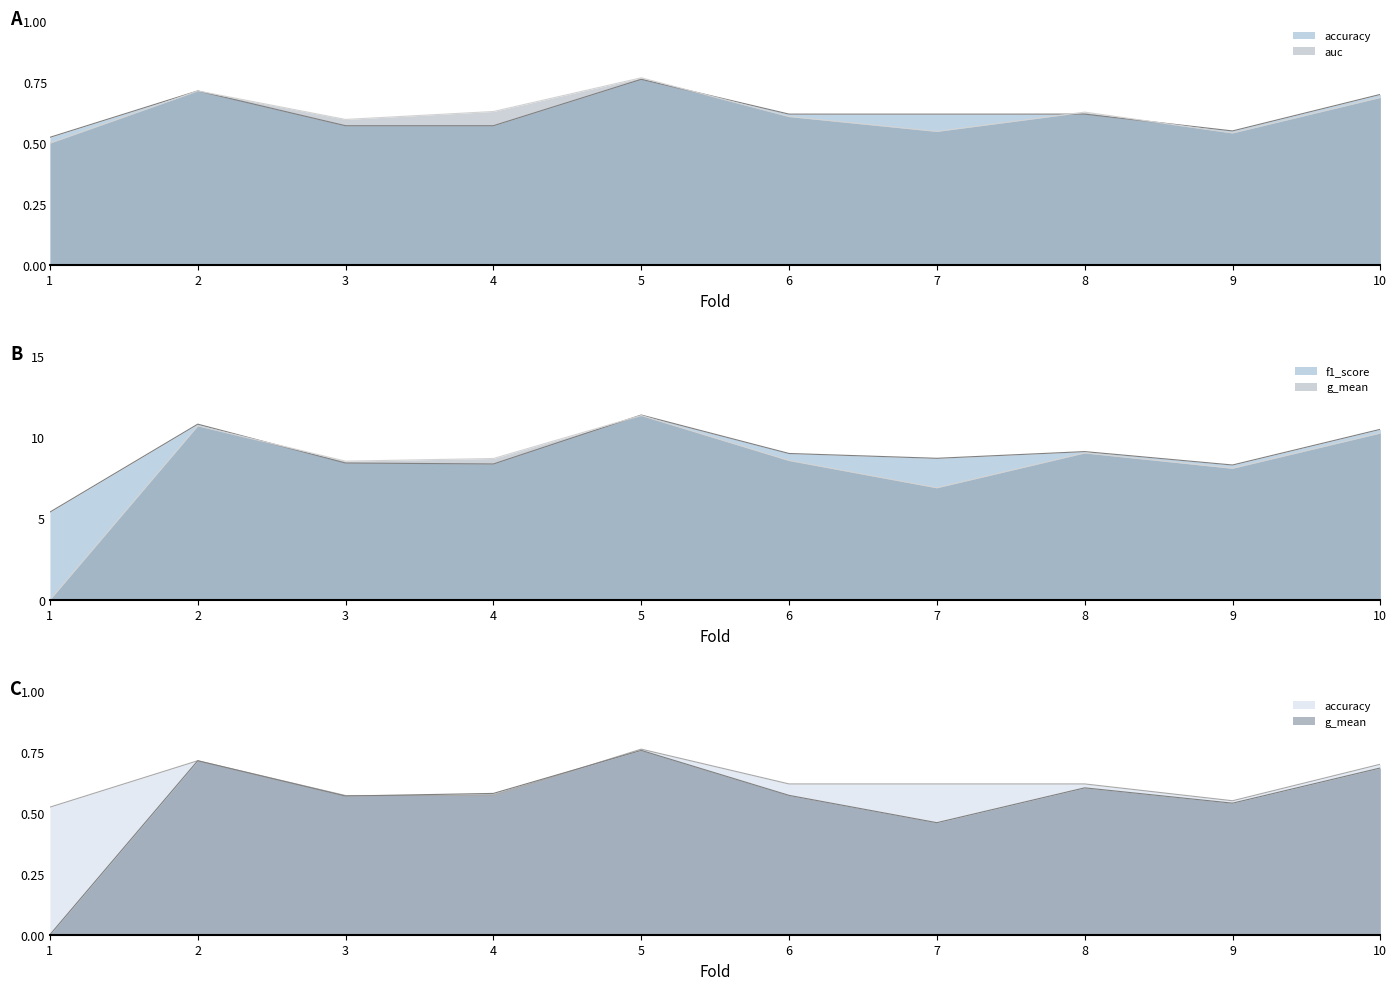

Does the chart display data point markers on the line(s)?

No